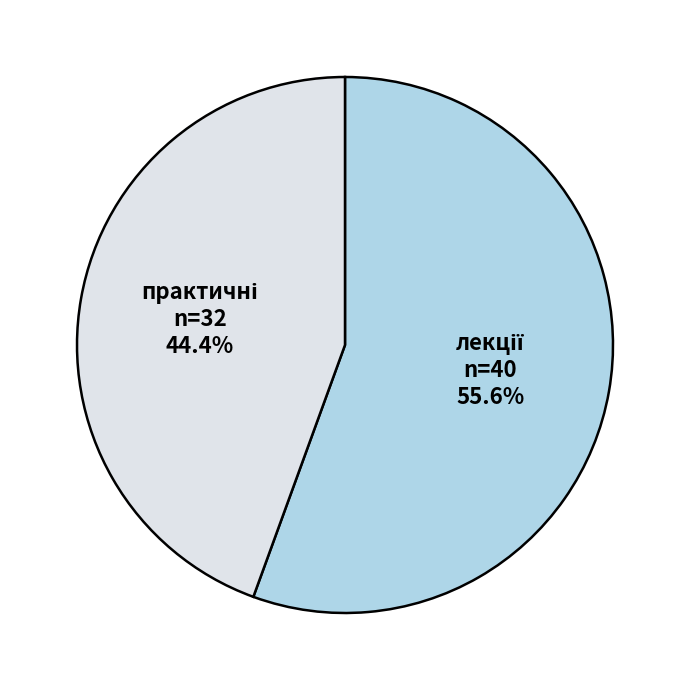

How many segments does this pie chart have?

2